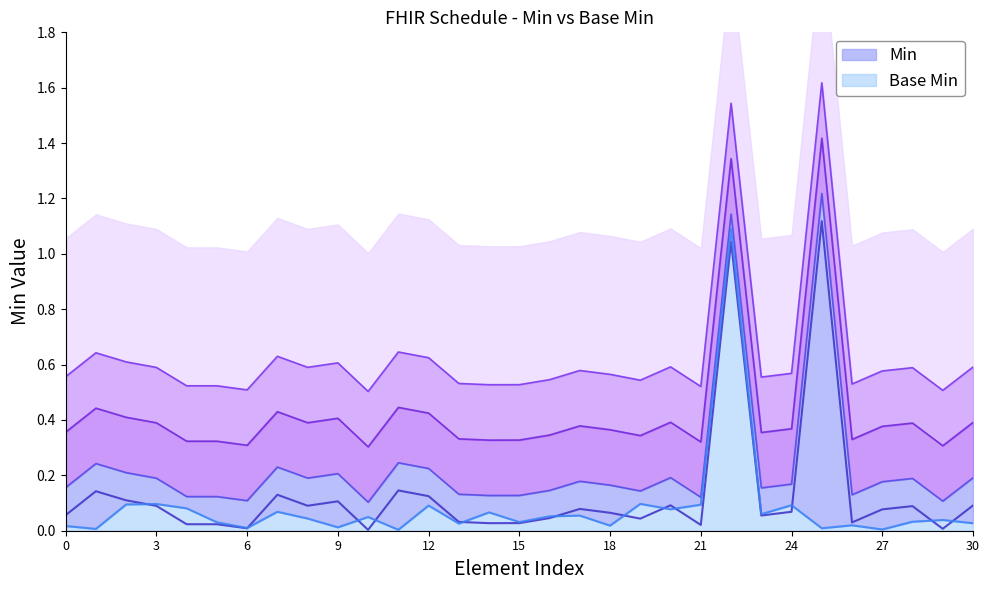

Reading right to left, list all the values displayed in this chart.

Min: 0.6	0.5	0.6	0.6	0.5	1.6	0.6	0.6	1.5	0.5	0.6	0.5	0.6	0.6	0.5	0.5	0.5	0.5	0.6	0.6	0.5	0.6	0.6	0.6	0.5	0.5	0.5	0.6	0.6	0.6	0.6
Base Min: 0.0	0.0	0.0	0.0	0.0	0.0	0.1	0.1	1.1	0.1	0.1	0.1	0.0	0.1	0.1	0.0	0.1	0.0	0.1	0.0	0.0	0.0	0.0	0.1	0.0	0.0	0.1	0.1	0.1	0.0	0.0